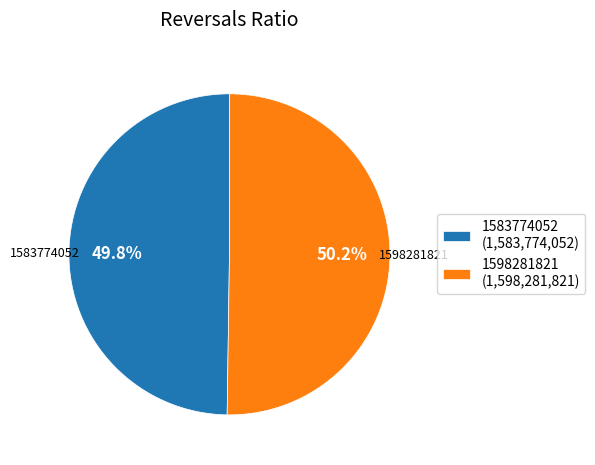

To the nearest percent, what portion does 1598281821 represent?

50%